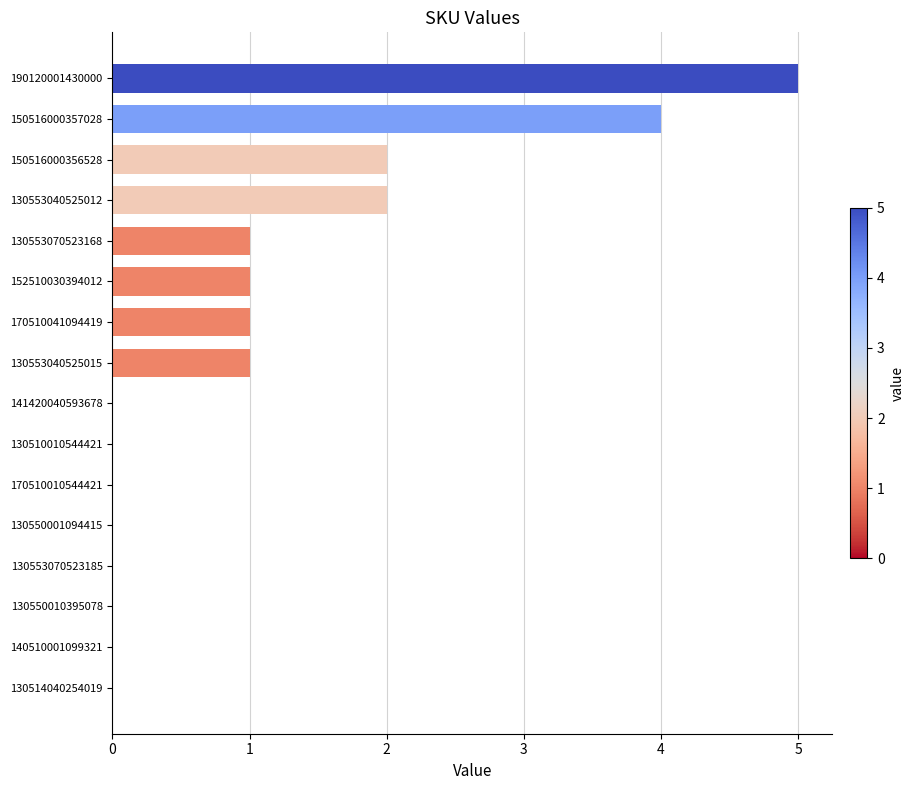

The value at 141420040593678 is -3. True or false?

False